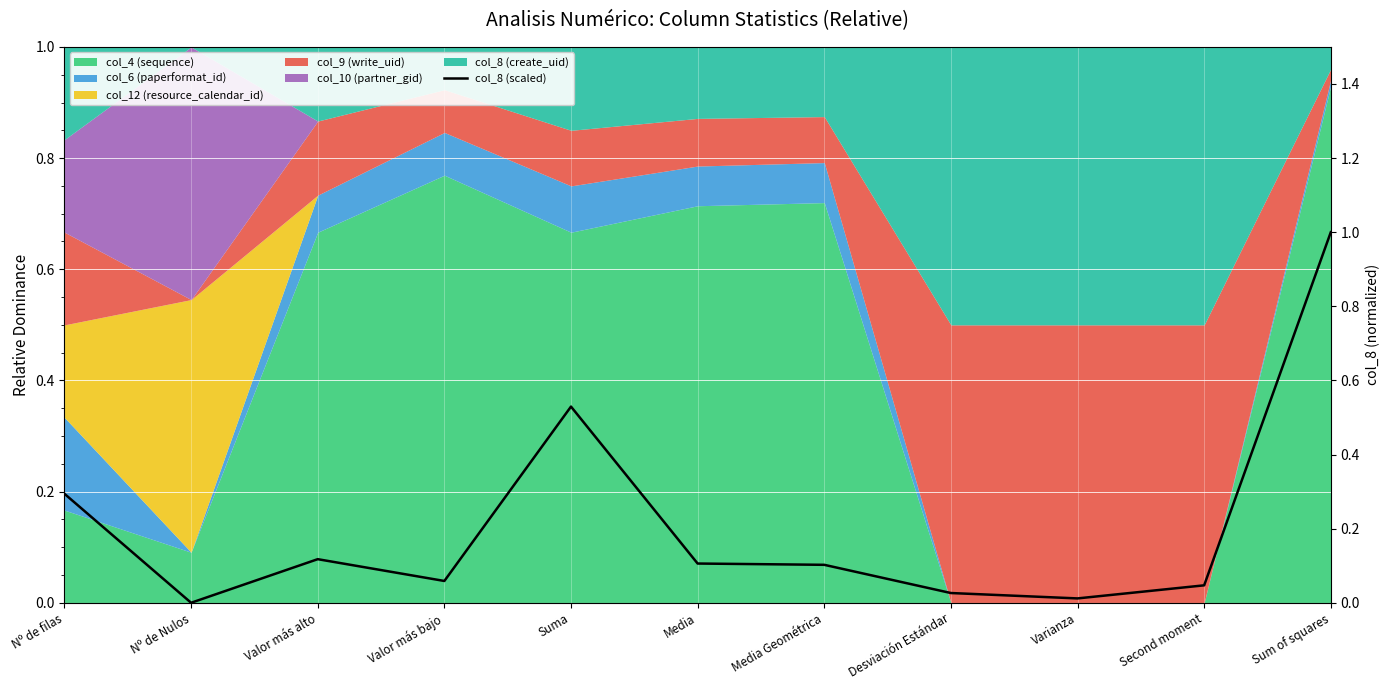

What is the average value?

0.2